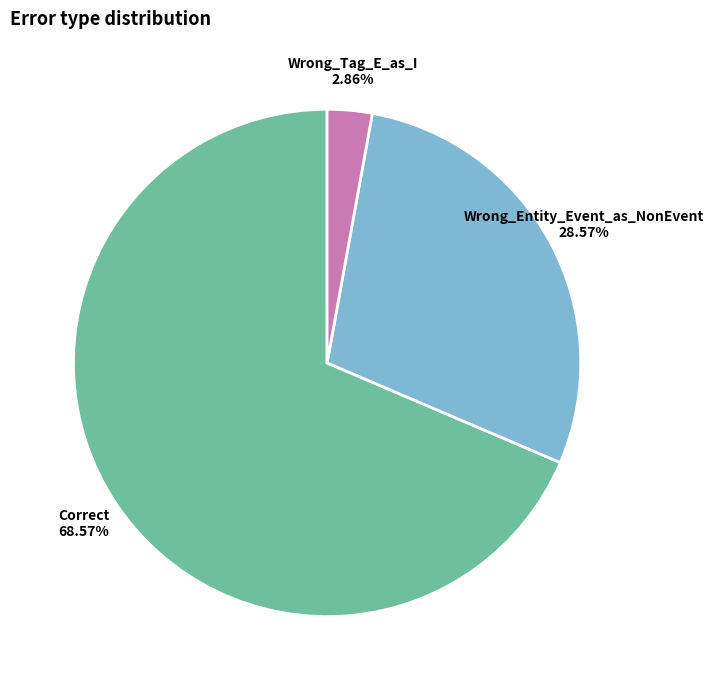

What is the ratio of the value at Wrong_Entity_Event_as_NonEvent to the value at Correct?

0.4